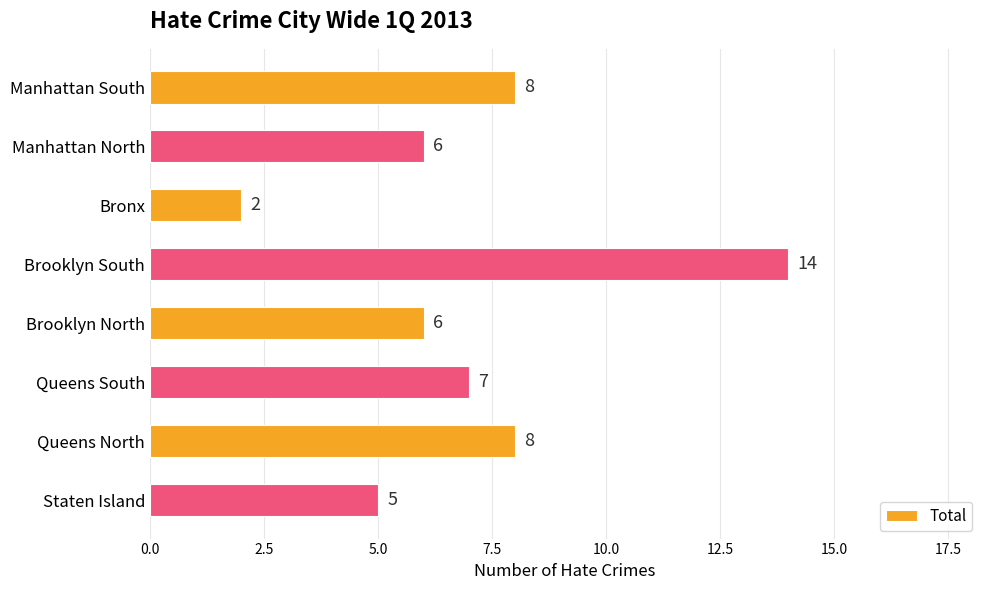

What is the smallest value displayed?

2